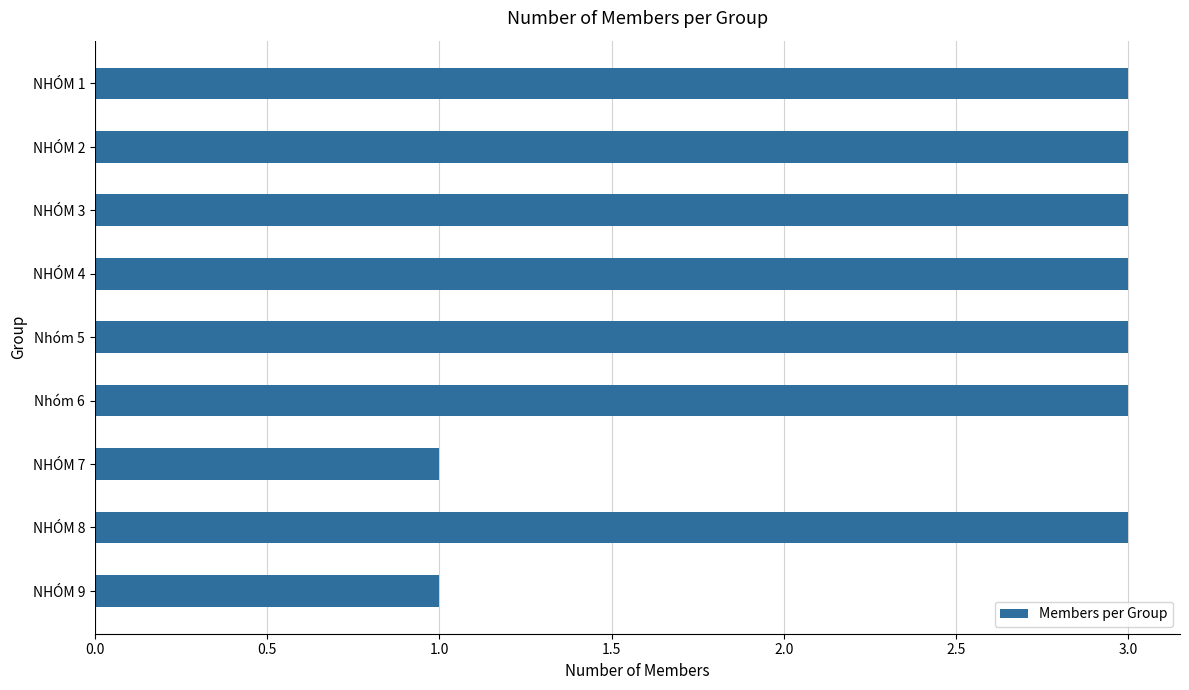

The value at NHÓM 9 is 0. True or false?

False